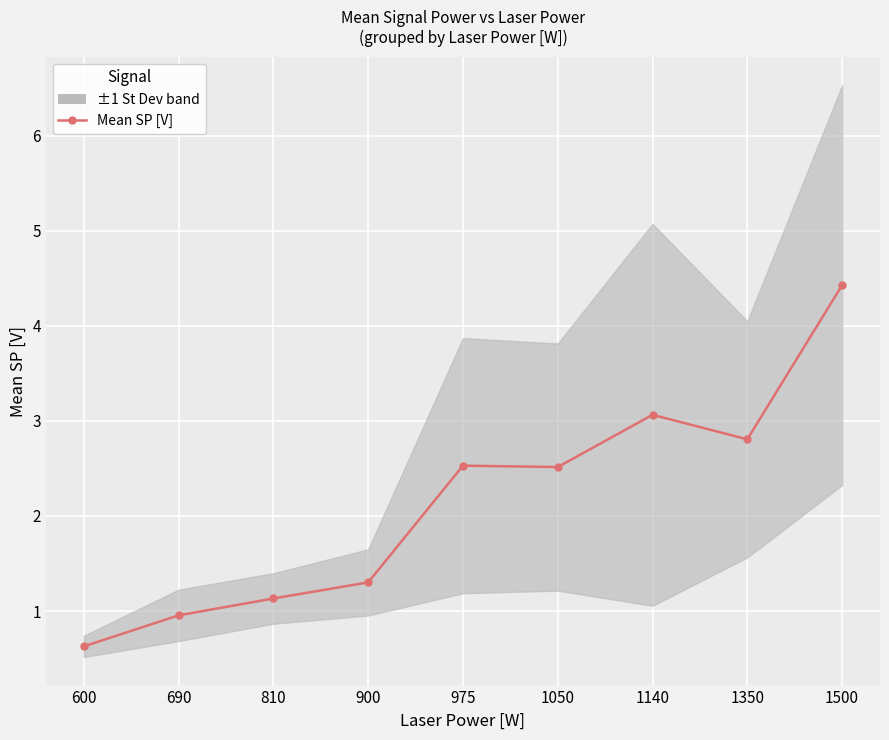

What is the maximum value shown in the chart?

4.4